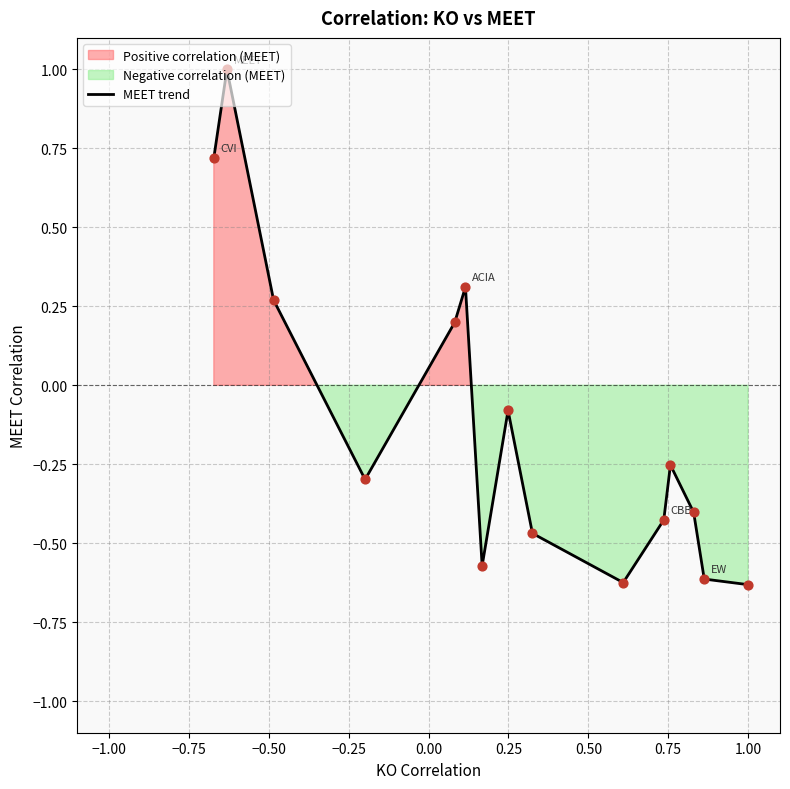

What is the highest value of the MEET trend series?

1.0